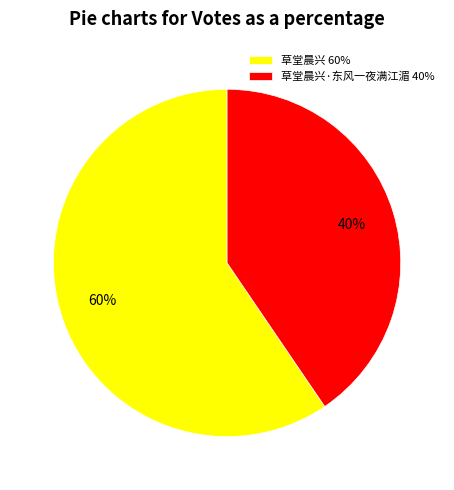

What percentage is the 草堂晨兴 60% slice, to the nearest percent?

60%